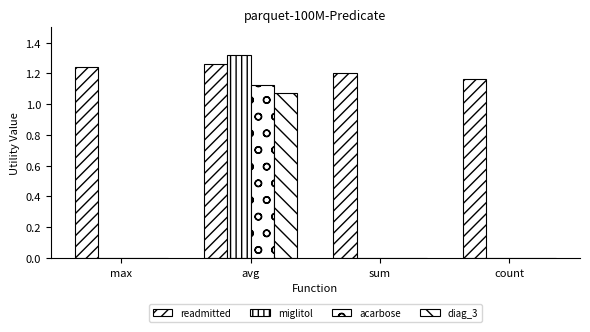

At which category does the chart reach its minimum across all series?

max